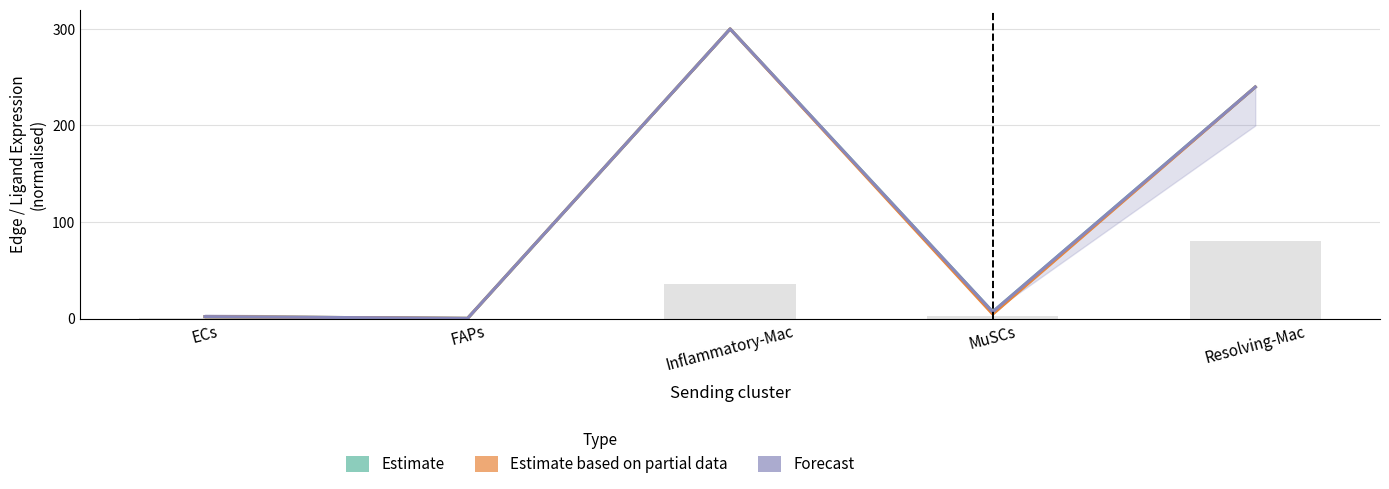

Read the Estimate based on partial data value at Inflammatory-Mac.

300.0